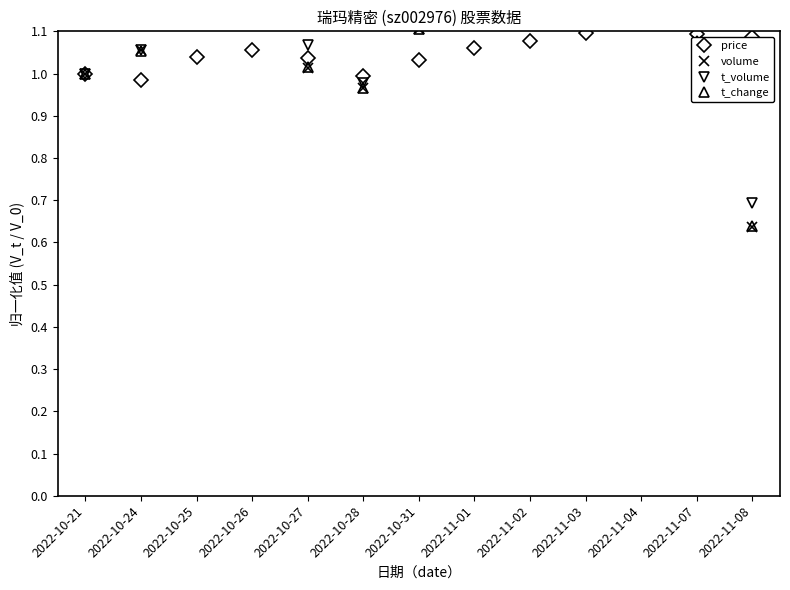

Which label corresponds to the smallest value in the chart?

2022-11-08